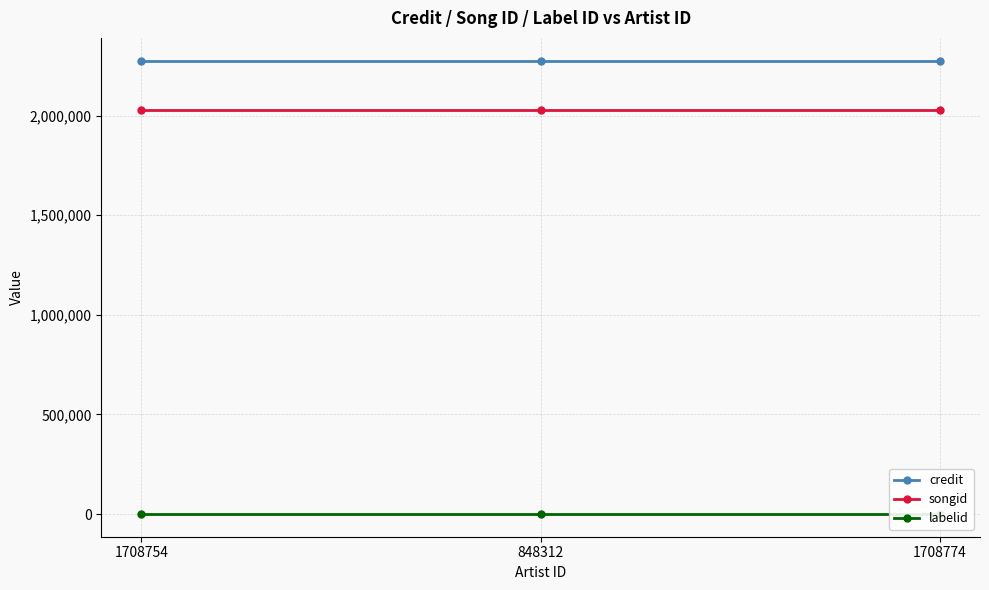

What position from the right is 1708754?

3